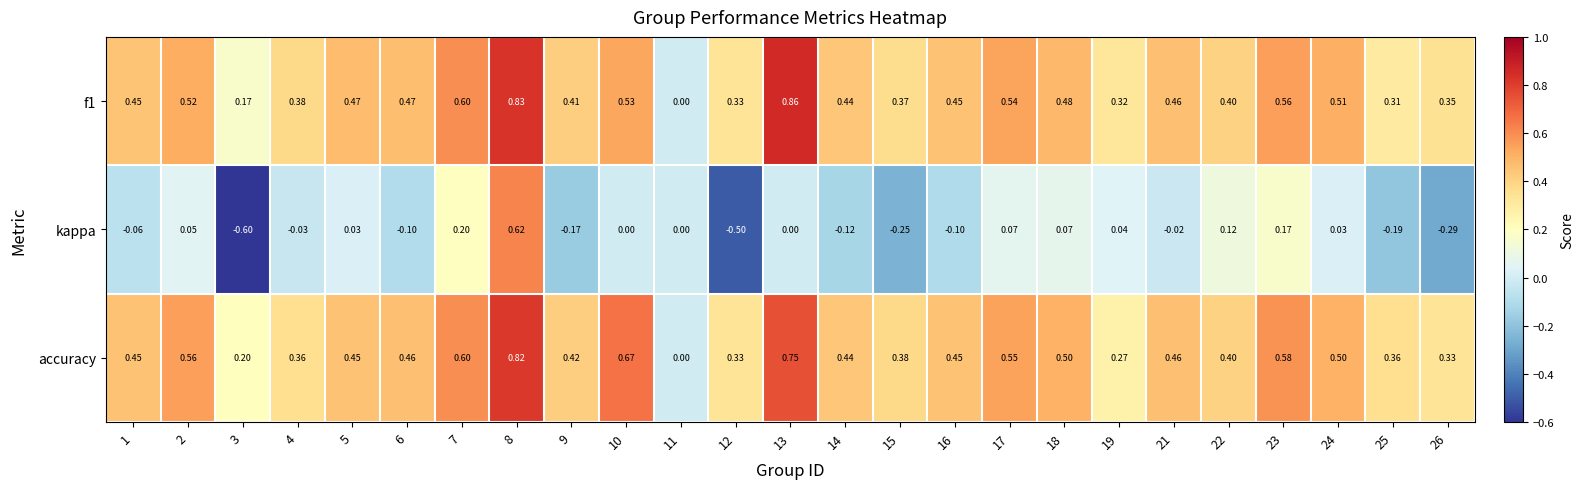

Which series has the largest total across all categories?

accuracy